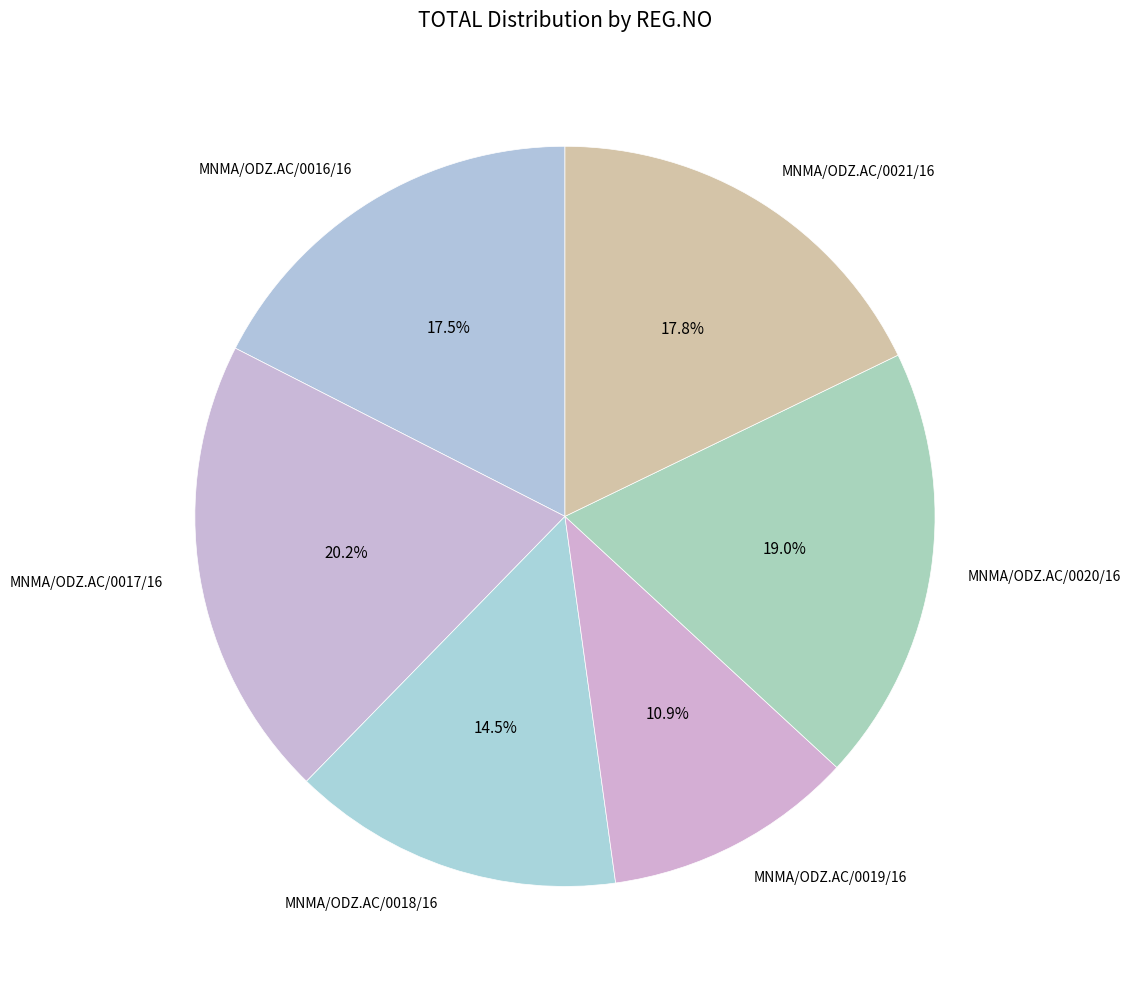

Does MNMA/ODZ.AC/0017/16 account for over 50% of the chart?

No